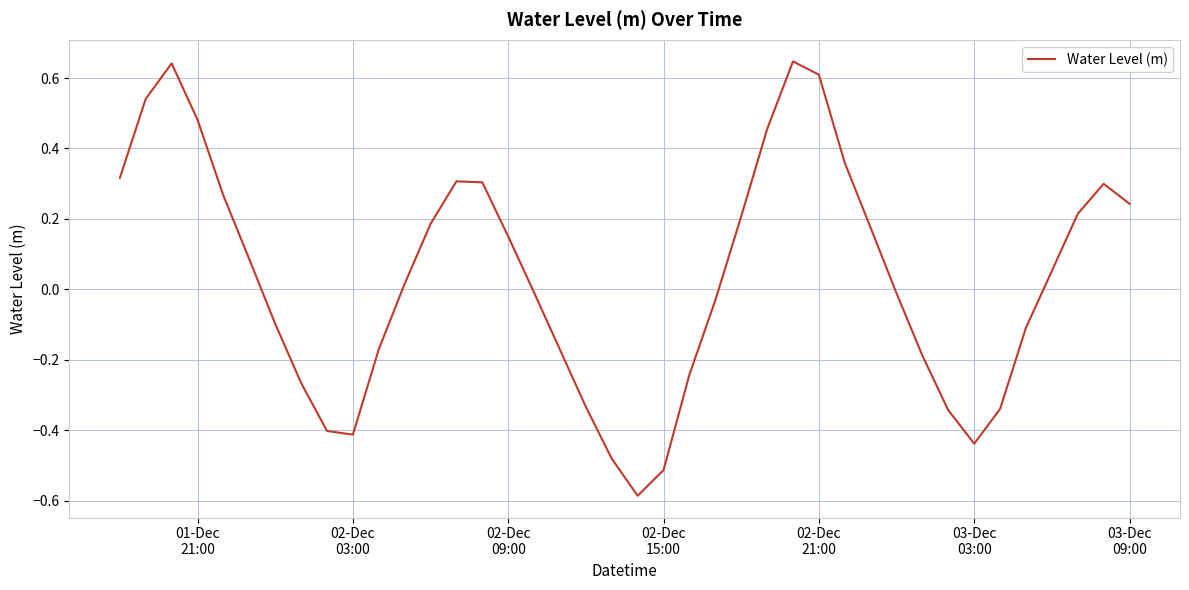

What is the difference between the maximum and minimum values?

1.2